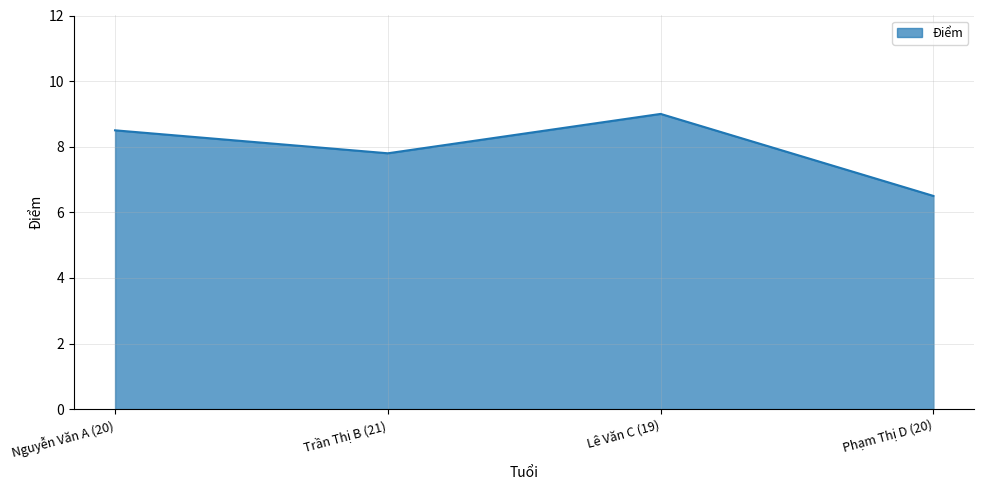

Does the chart display data point markers on the line(s)?

No